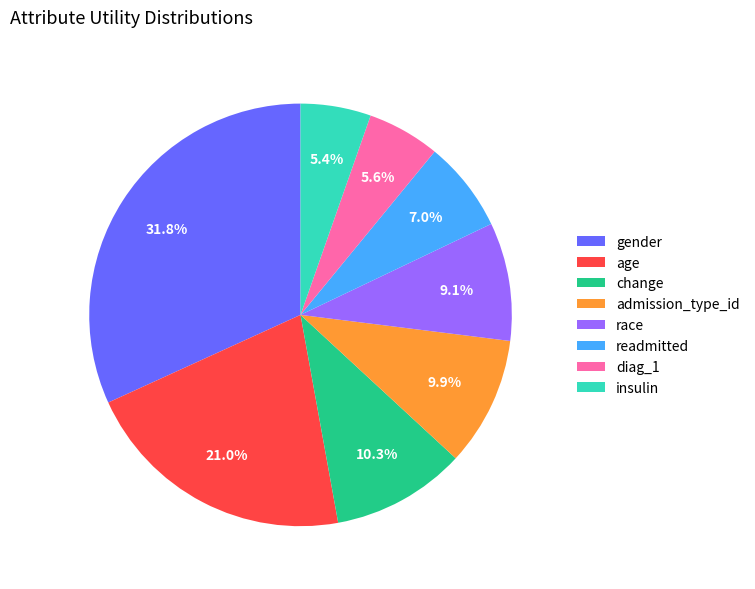

What percentage is the race slice, to the nearest percent?

9%